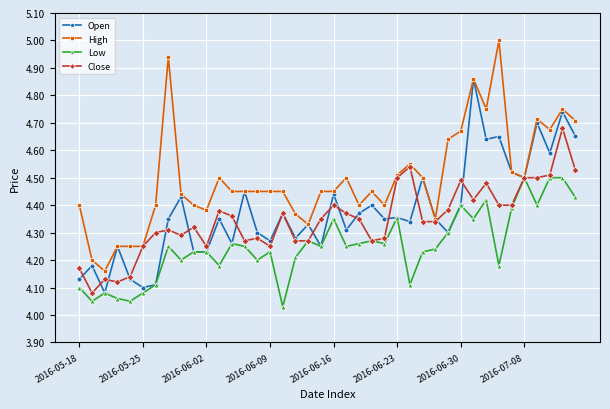

What is the maximum value shown in the chart?

5.0